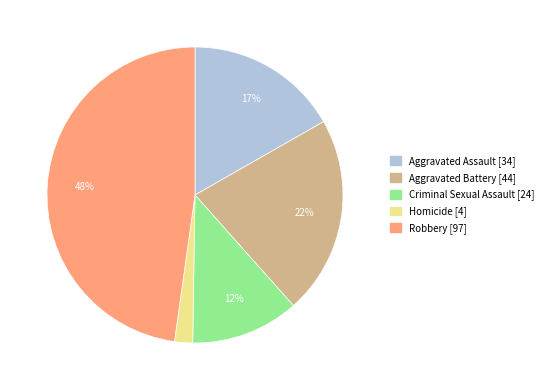

The Criminal Sexual Assault slice represents 12% of the pie. True or false?

True